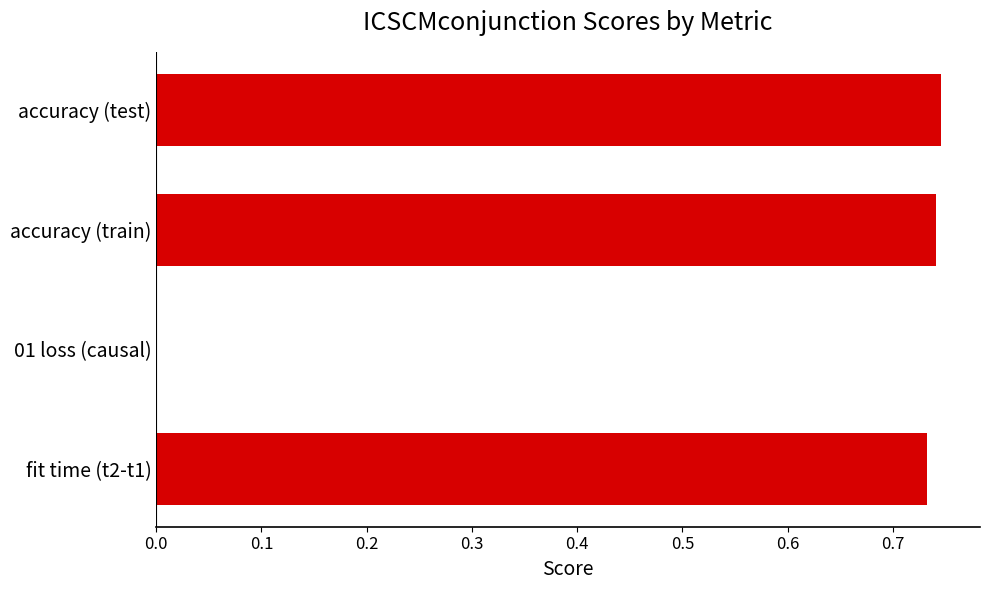

Which has a higher value, 01 loss (causal) or fit time (t2-t1)?

fit time (t2-t1)